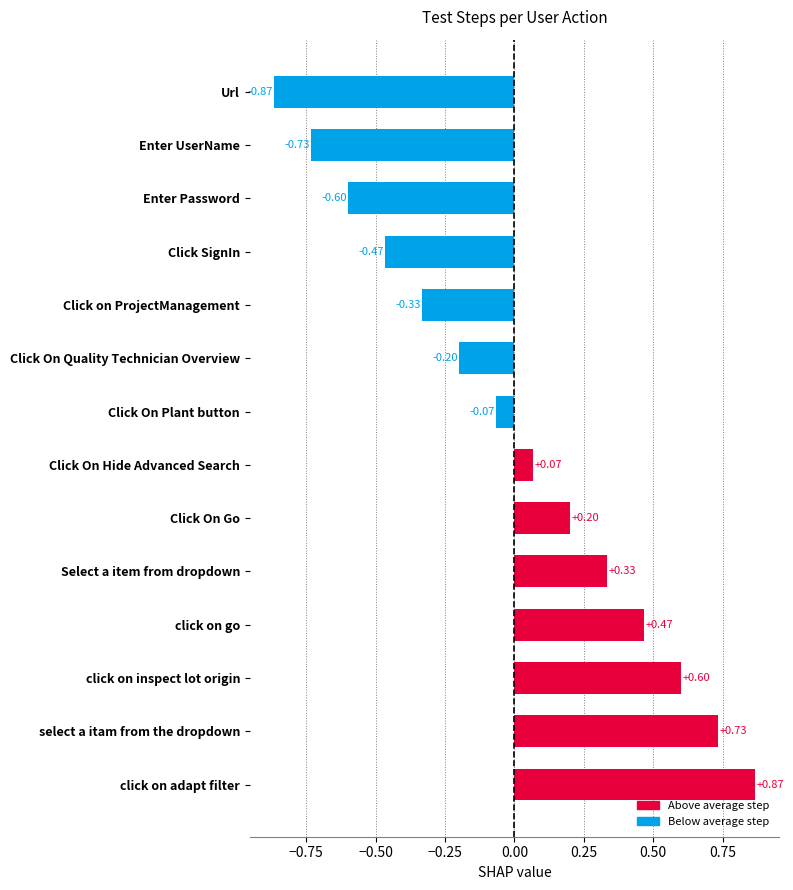

The chart shows a value of -0.2 at click on adapt filter. True or false?

False